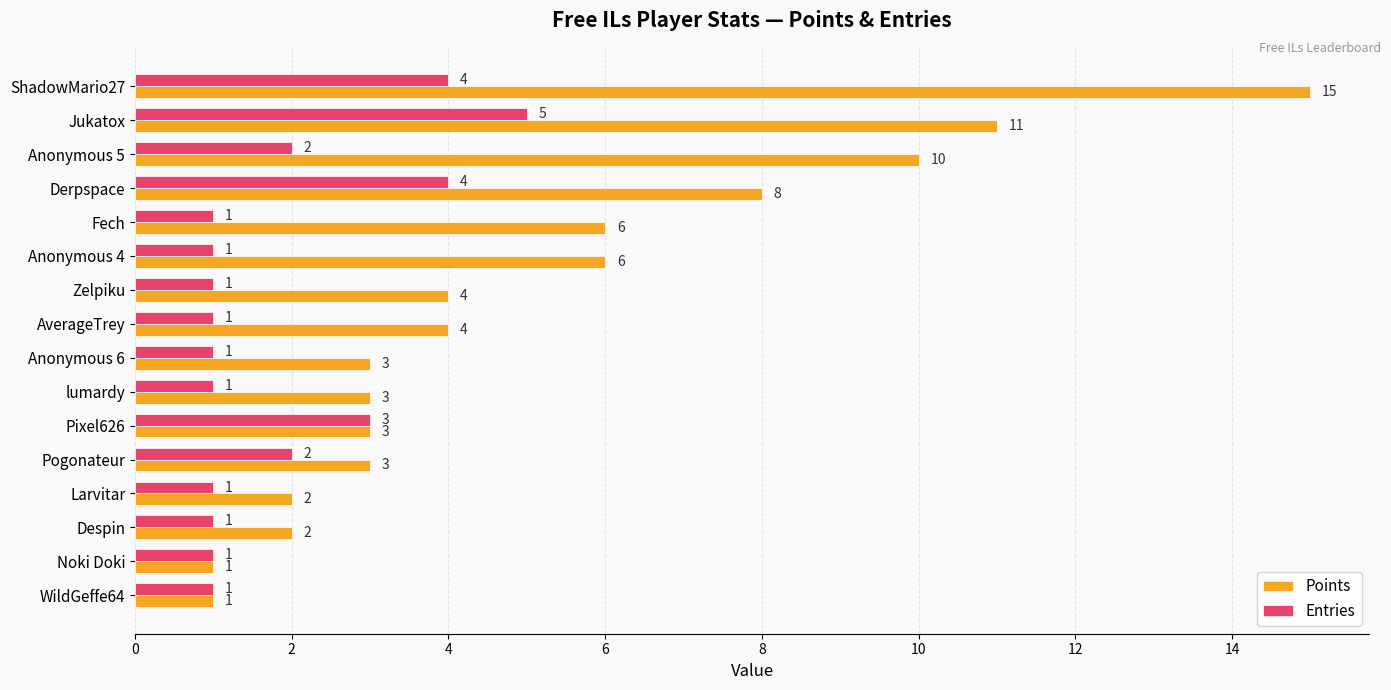

List the series in order of their peak value, lowest first.

Entries, Points